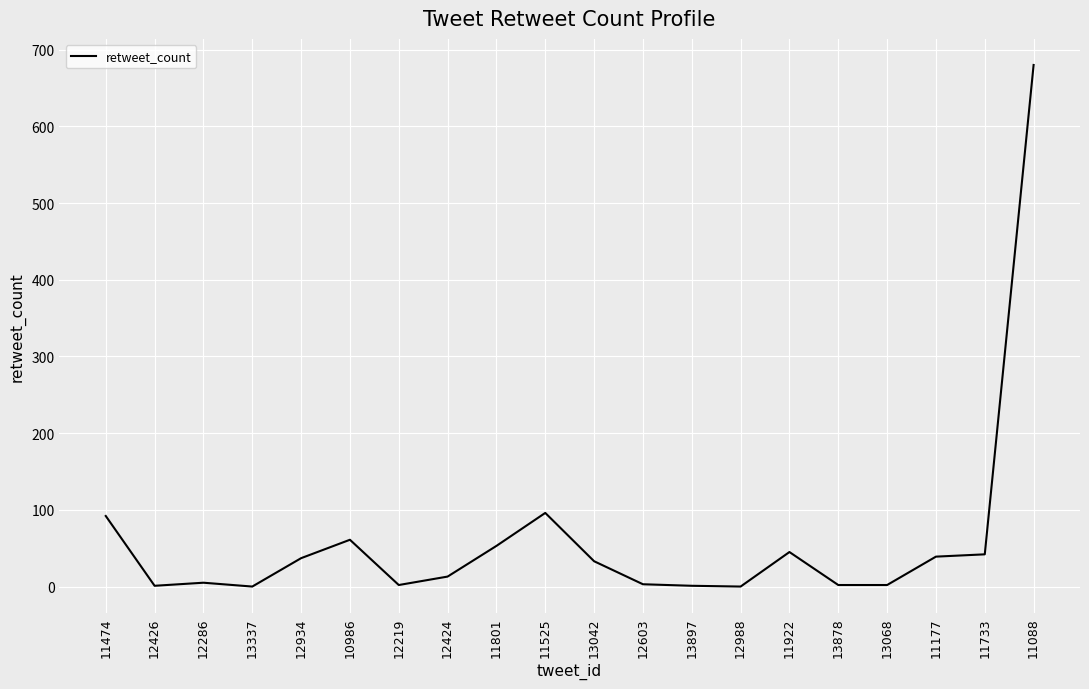

What position from the right is 12934?

16